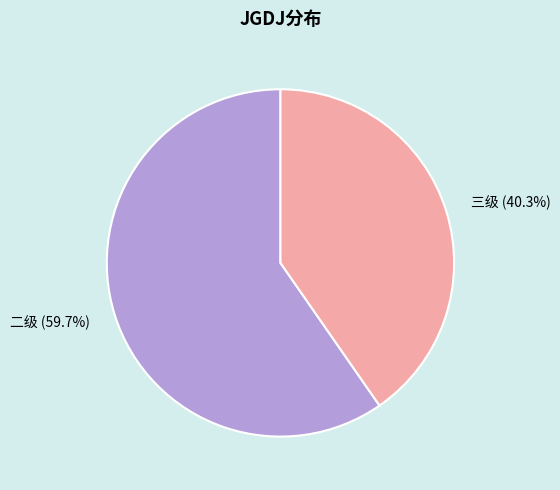

Combined, what portion of the pie is 二级 and 三级?

100.0%